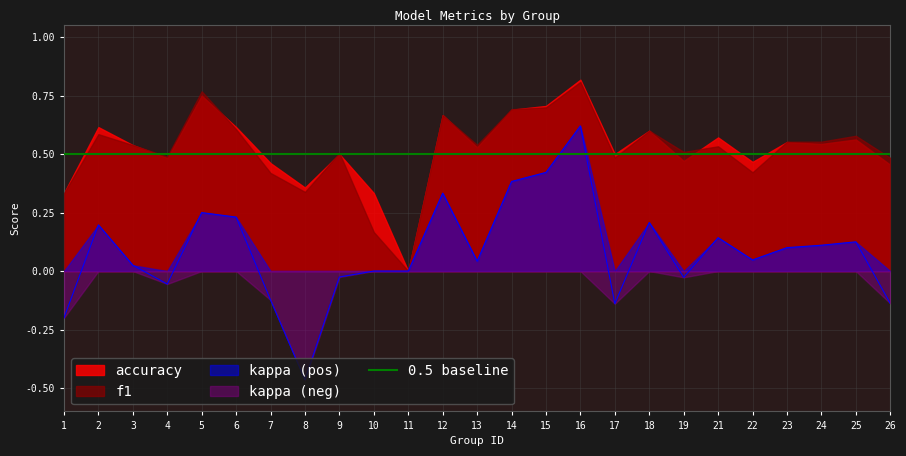

At which label is kappa closest to 0?

10